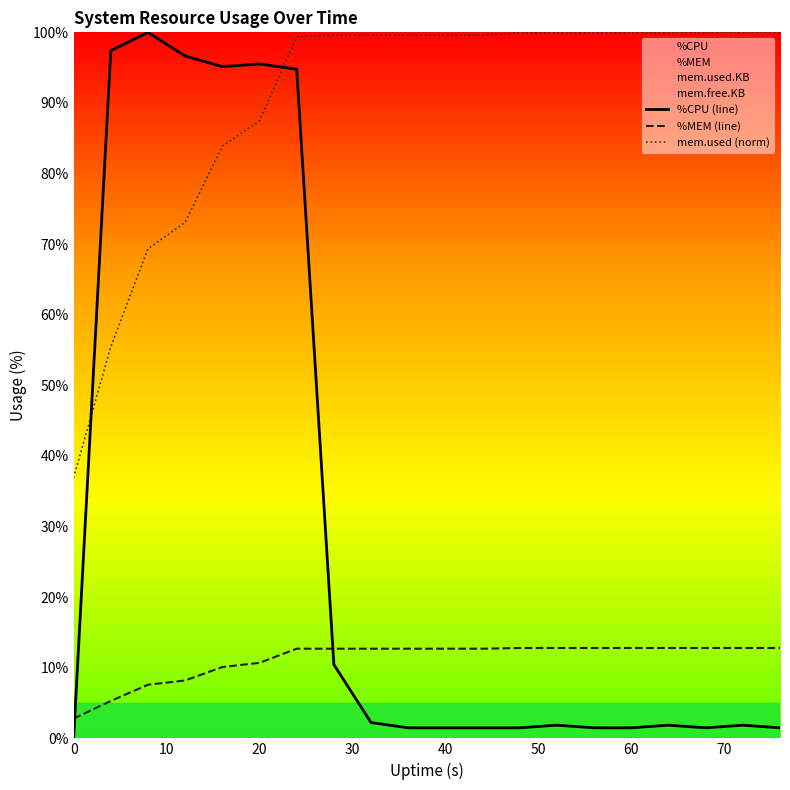

What is the value of the %CPU (line) point at the 7th from the left?

94.8